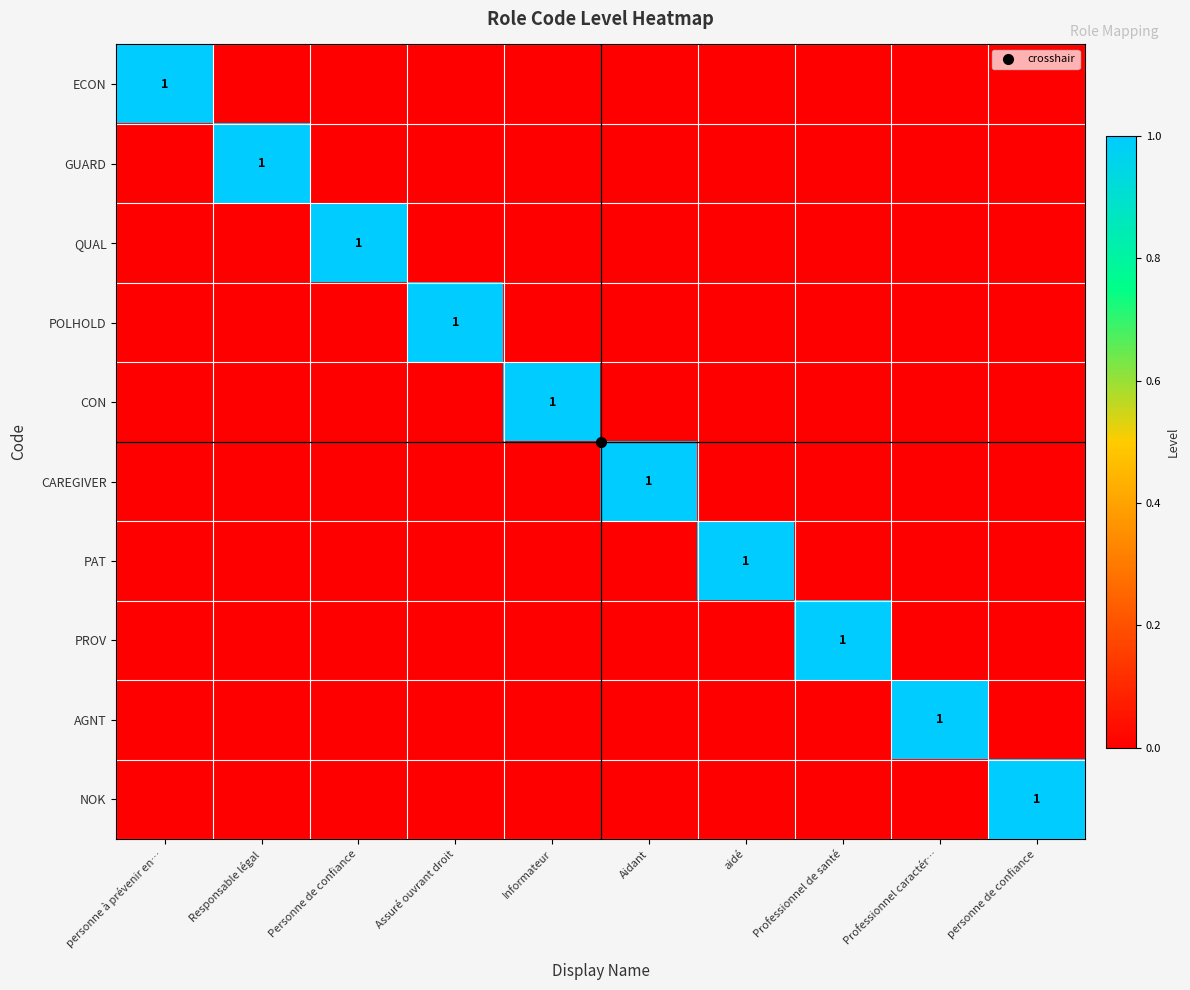

What is the total value across all series at Assuré ouvrant droit?

1